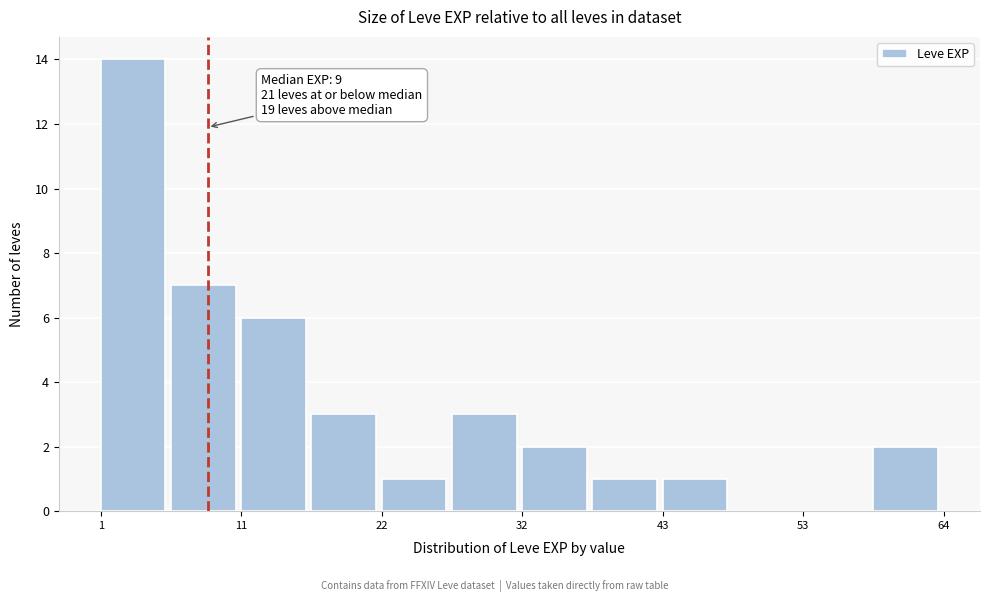

Around what value on the x-axis is the tallest bar? Give the approximate position of its centre, as read against the axis.

4